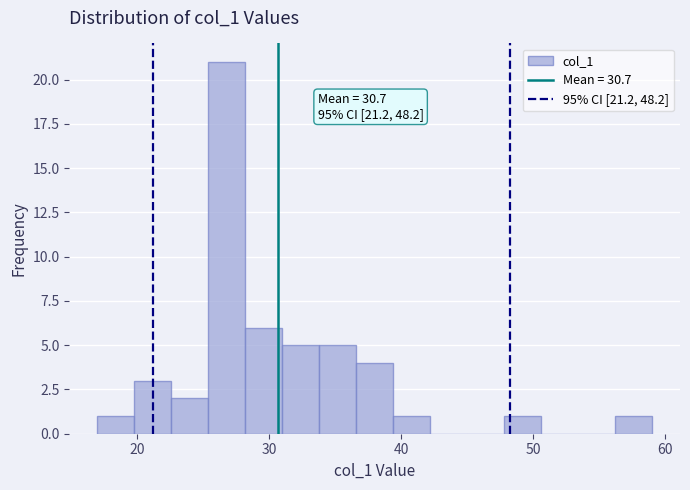

Around what value on the x-axis is the tallest bar? Give the approximate position of its centre, as read against the axis.

27